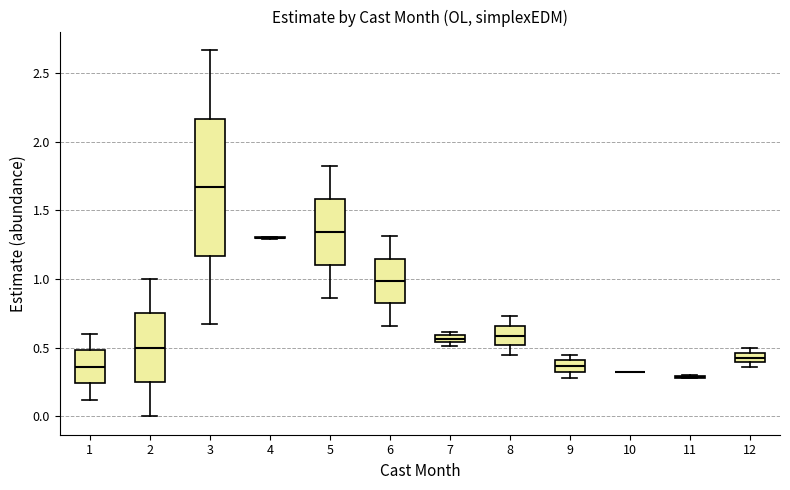

Which box is the tallest, from its lower edge to its upper edge?

3